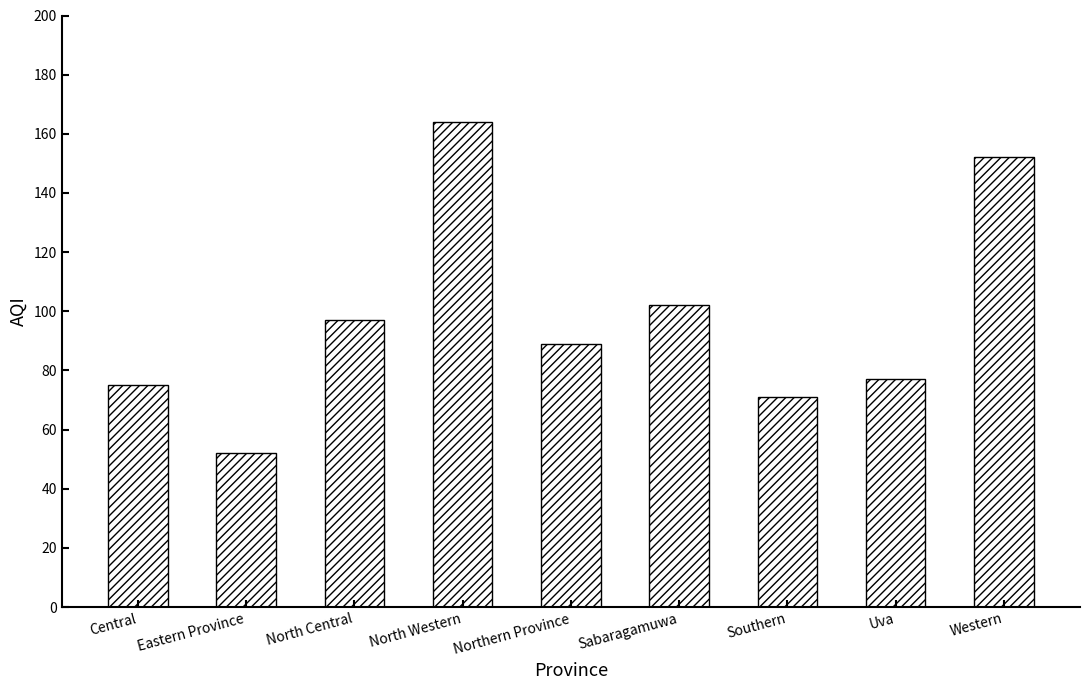

True or false: the data shows 29 at Northern Province.

False